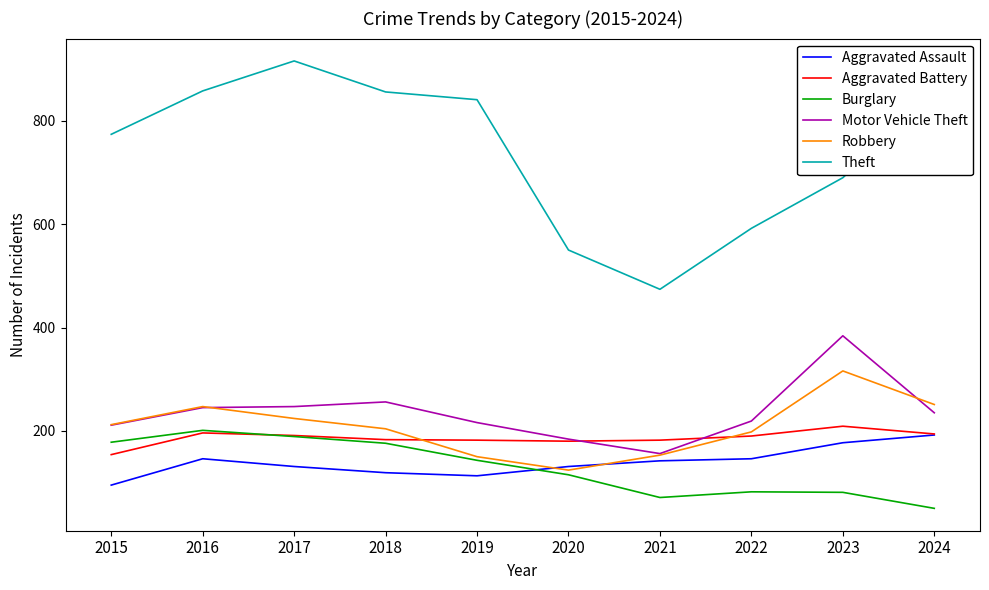

Count the number of data series in this chart.

6